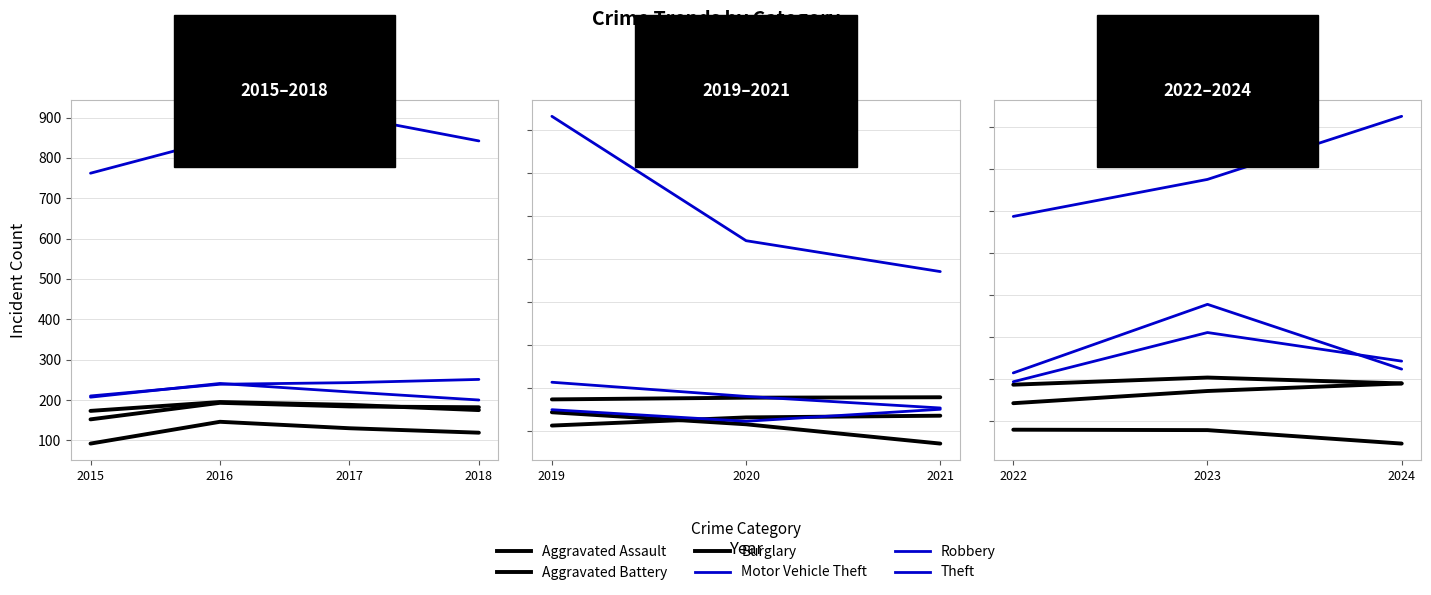

How many values in the Aggravated Assault series are below 172?

1